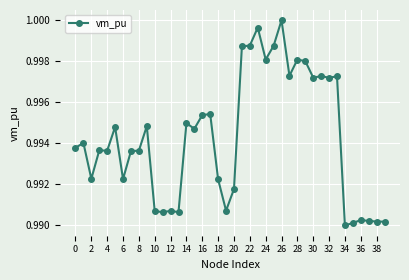

What is the sum of all values?

39.8